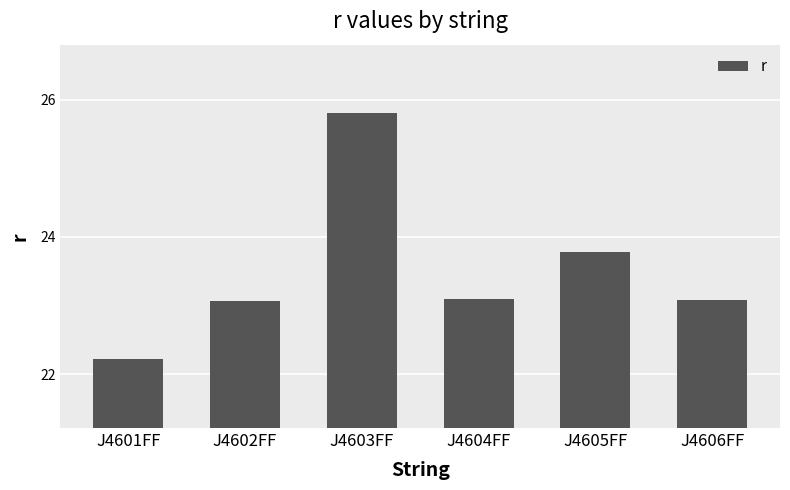

What is the label of the 3rd bar from the left?

J4603FF